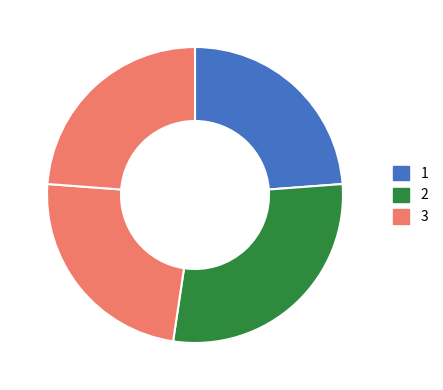

Count the number of slices in the pie.

4